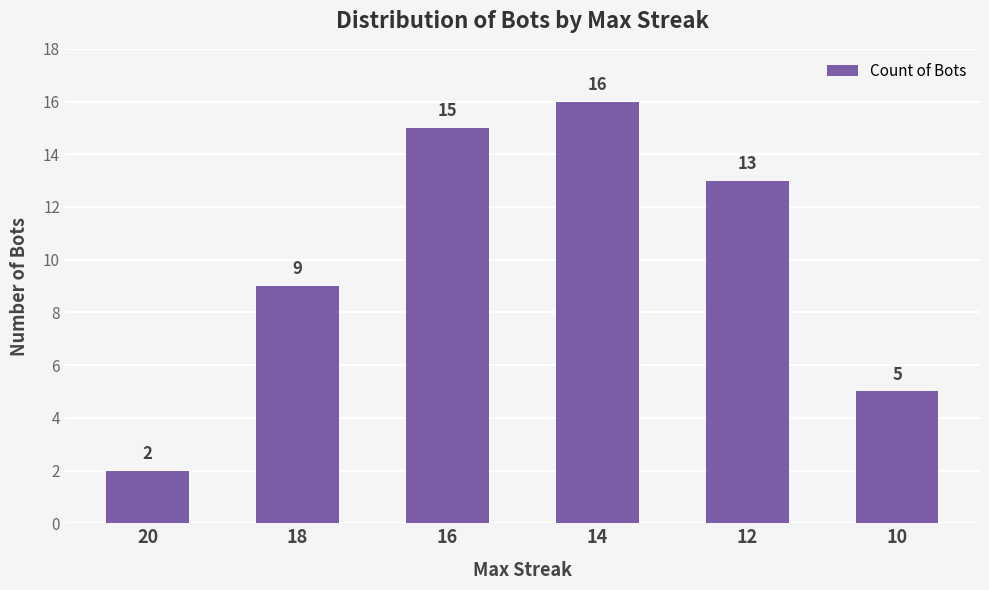

Which category has the lowest value across all series?

20